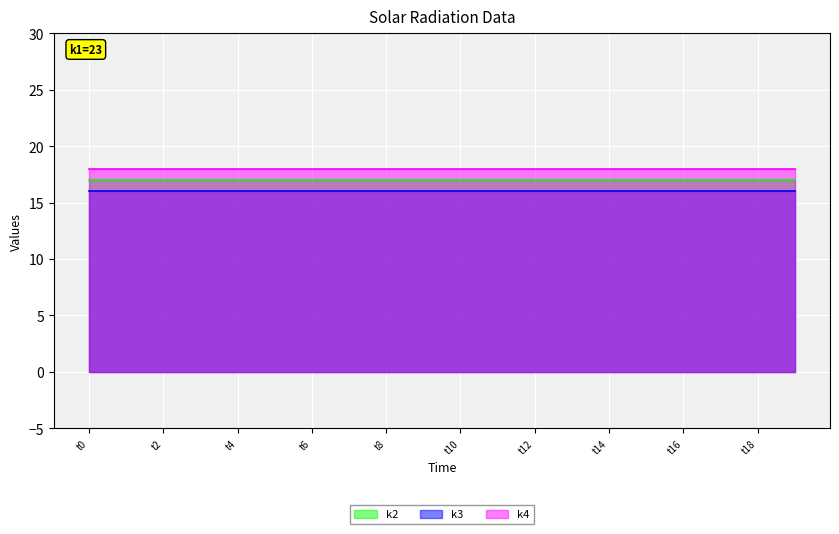

What are all the series names shown in the legend?

k2, k3, k4